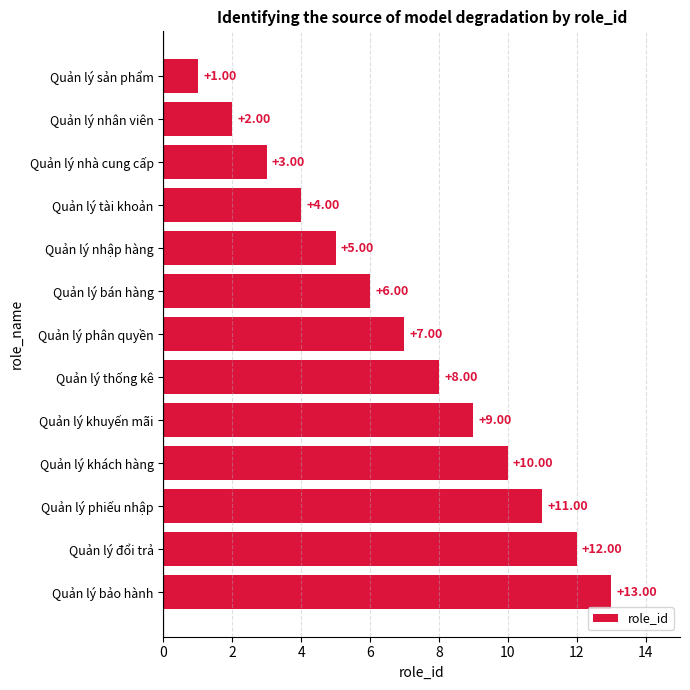

How many bars are there in total?

13